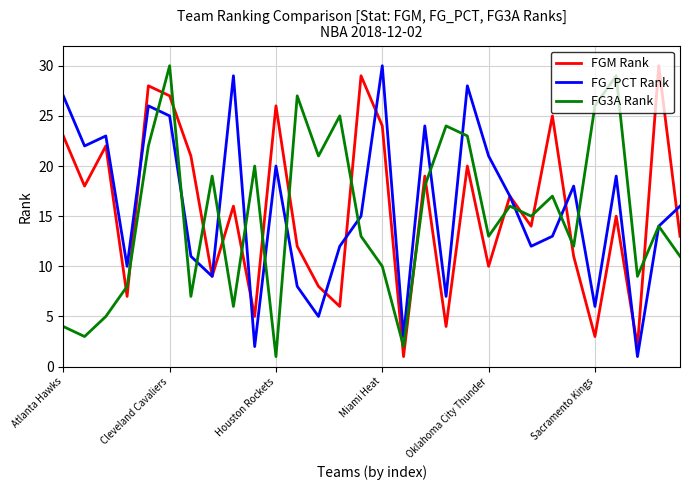

What is the maximum value shown in the chart?

30